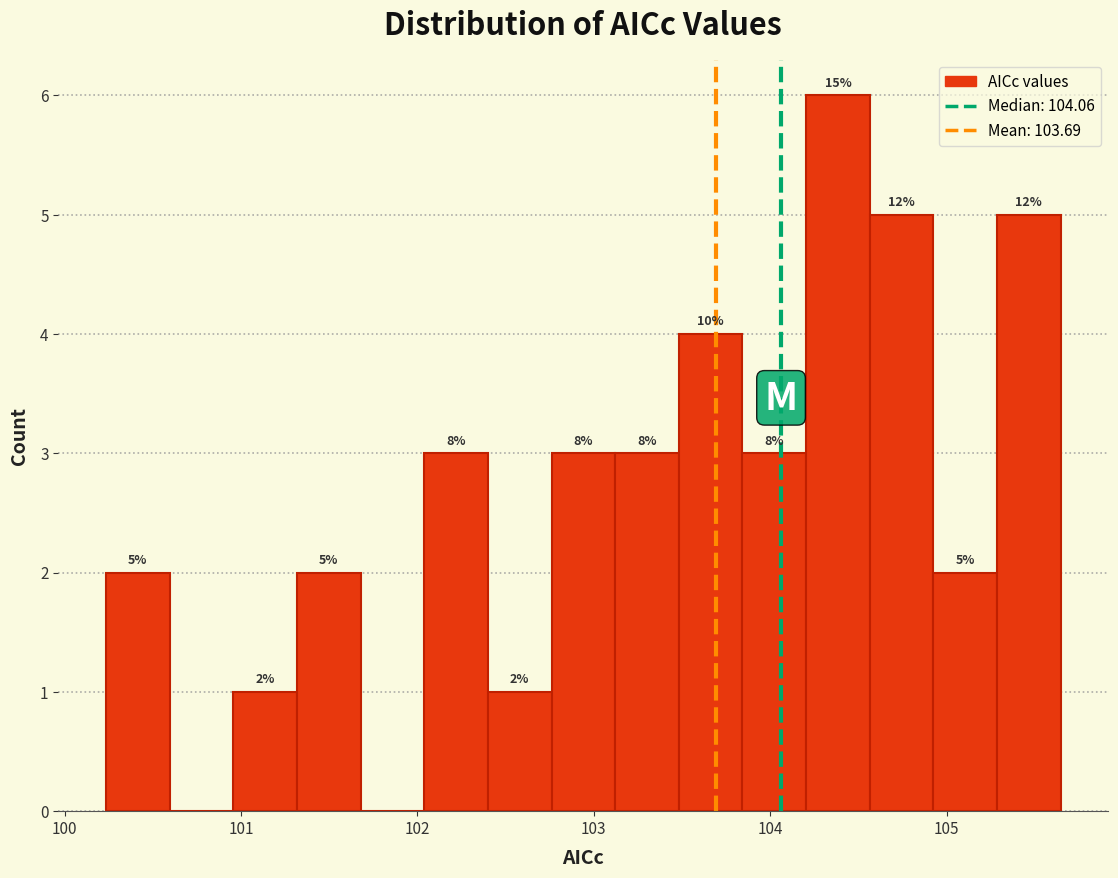

Read against the x-axis, roughly where is the centre of the tallest bar?

104.4